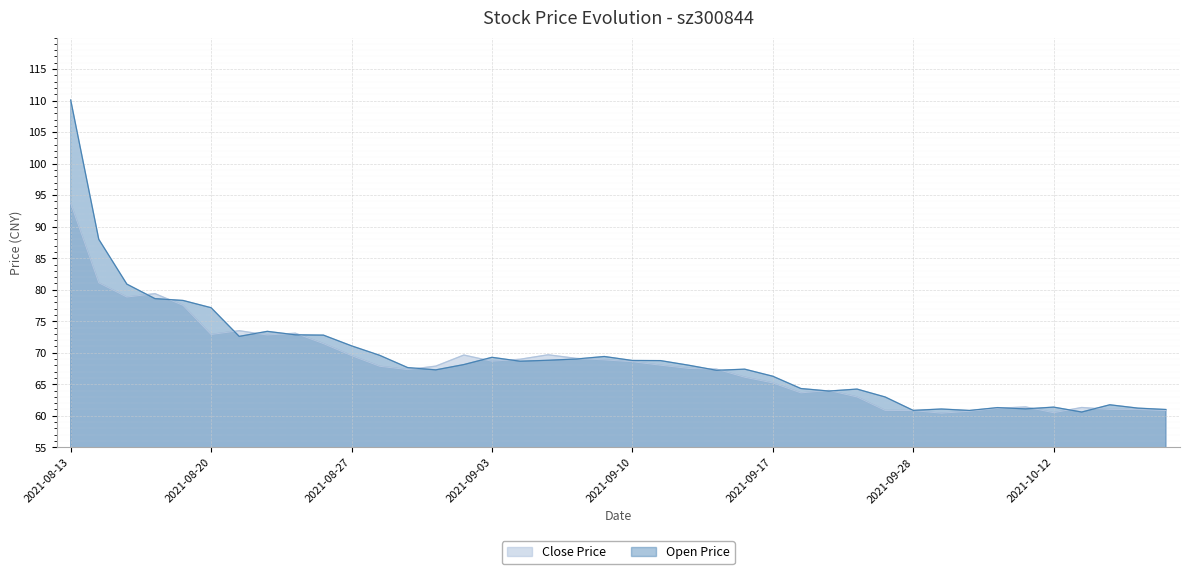

Reading left to right, list all the values displayed in this chart.

Close Price: 2021-08-13=93.7	2021-08-16=81.1	2021-08-17=78.8	2021-08-18=79.4	2021-08-19=77.5	2021-08-20=72.9	2021-08-23=73.5	2021-08-24=72.8	2021-08-25=73.1	2021-08-26=71.5	2021-08-27=69.5	2021-08-30=67.9	2021-08-31=67.3	2021-09-01=67.9	2021-09-02=69.6	2021-09-03=68.7	2021-09-06=69.0	2021-09-07=69.7	2021-09-08=69.1	2021-09-09=68.9	2021-09-10=68.6	2021-09-13=68.0	2021-09-14=67.5	2021-09-15=67.4	2021-09-16=66.1	2021-09-17=65.2	2021-09-22=63.6	2021-09-23=64.0	2021-09-24=63.0	2021-09-27=60.9	2021-09-28=60.8	2021-09-29=60.4	2021-09-30=60.7	2021-10-08=61.2	2021-10-11=61.4	2021-10-12=60.5	2021-10-13=61.3	2021-10-14=61.0	2021-10-15=61.0	2021-10-18=60.8
Open Price: 2021-08-13=110.1	2021-08-16=88.0	2021-08-17=80.9	2021-08-18=78.6	2021-08-19=78.3	2021-08-20=77.2	2021-08-23=72.6	2021-08-24=73.4	2021-08-25=72.8	2021-08-26=72.8	2021-08-27=71.1	2021-08-30=69.6	2021-08-31=67.7	2021-09-01=67.3	2021-09-02=68.1	2021-09-03=69.3	2021-09-06=68.7	2021-09-07=68.8	2021-09-08=69.0	2021-09-09=69.4	2021-09-10=68.8	2021-09-13=68.8	2021-09-14=68.0	2021-09-15=67.2	2021-09-16=67.4	2021-09-17=66.3	2021-09-22=64.3	2021-09-23=63.9	2021-09-24=64.2	2021-09-27=63.0	2021-09-28=60.9	2021-09-29=61.1	2021-09-30=60.9	2021-10-08=61.3	2021-10-11=61.1	2021-10-12=61.4	2021-10-13=60.6	2021-10-14=61.8	2021-10-15=61.2	2021-10-18=61.0